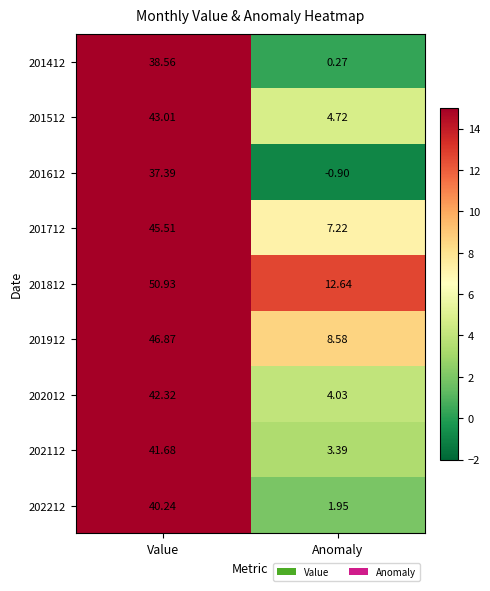

Rank the categories by 201812 value from highest to lowest.

Value, Anomaly